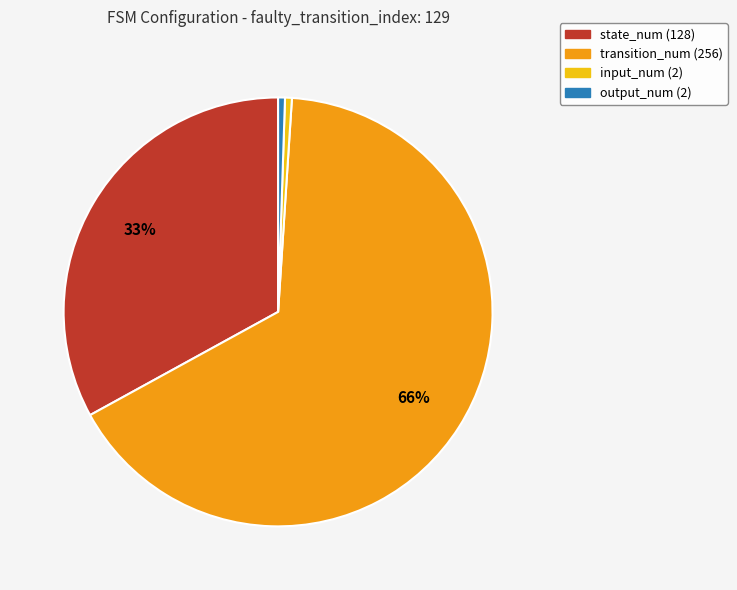

Is output_num (2) the majority of the pie?

No